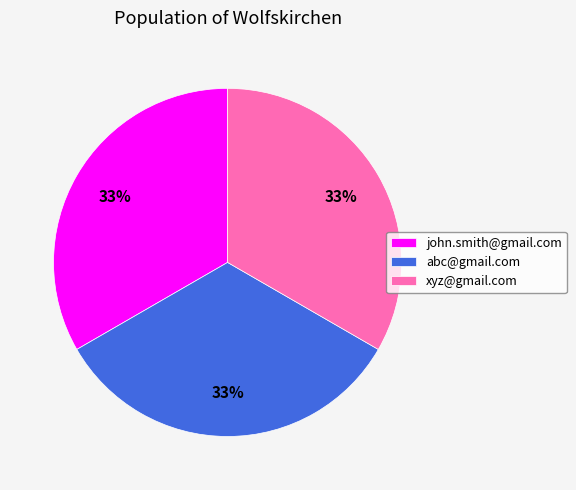

How many segments does this pie chart have?

3